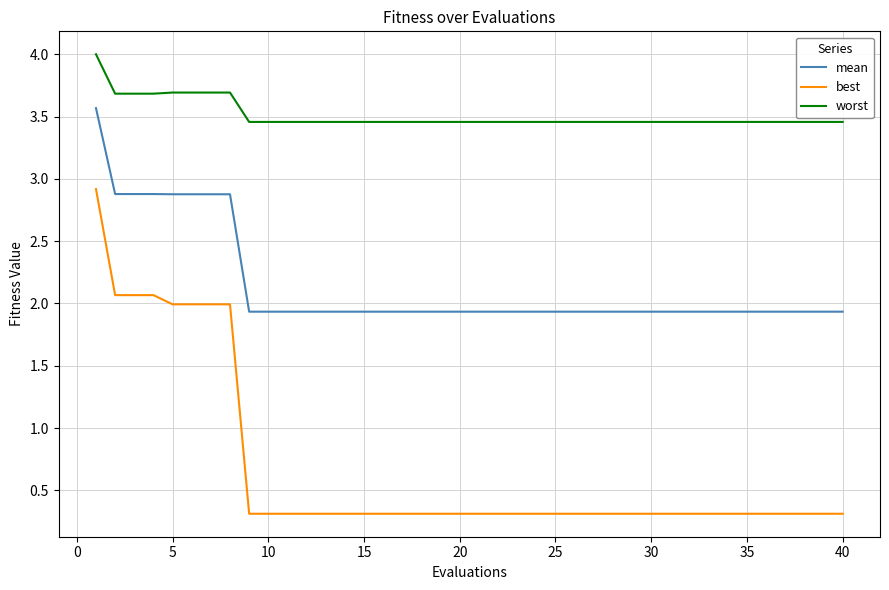

List the series in order of their peak value, highest first.

worst, mean, best